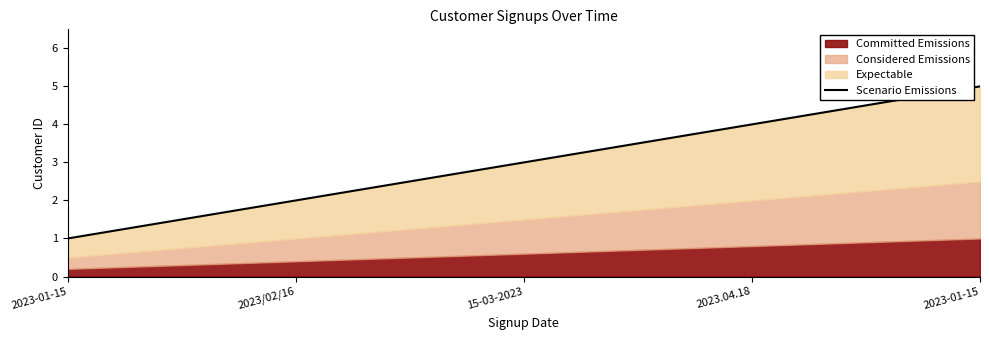

True or false: the data has more than 2 interior local peaks.

False